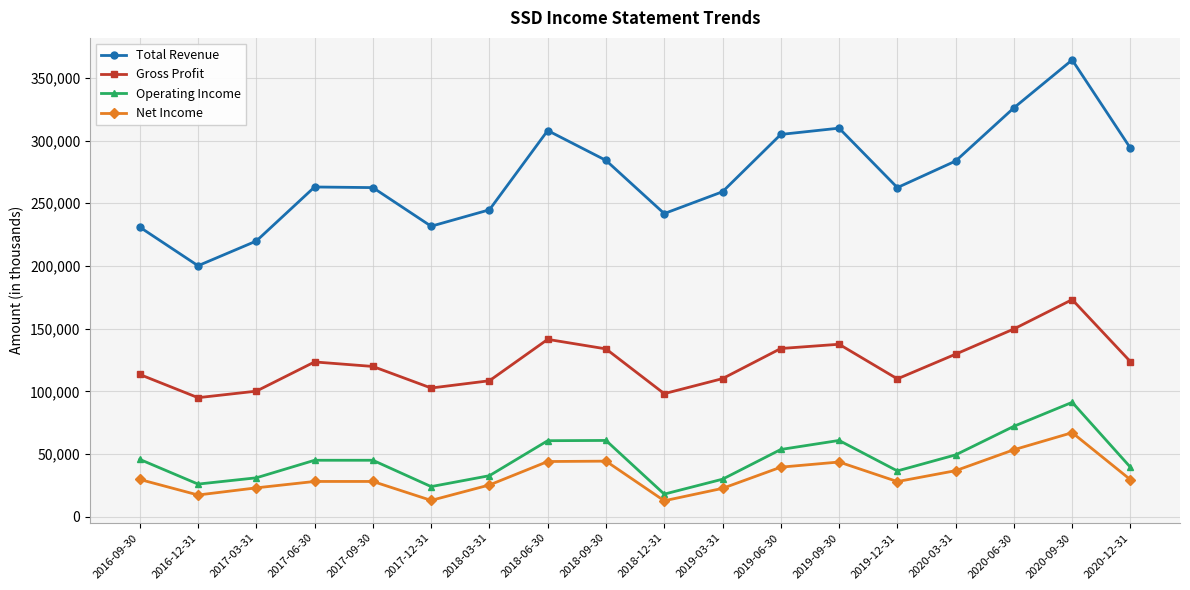

True or false: Total Revenue and Operating Income intersect in this chart.

False